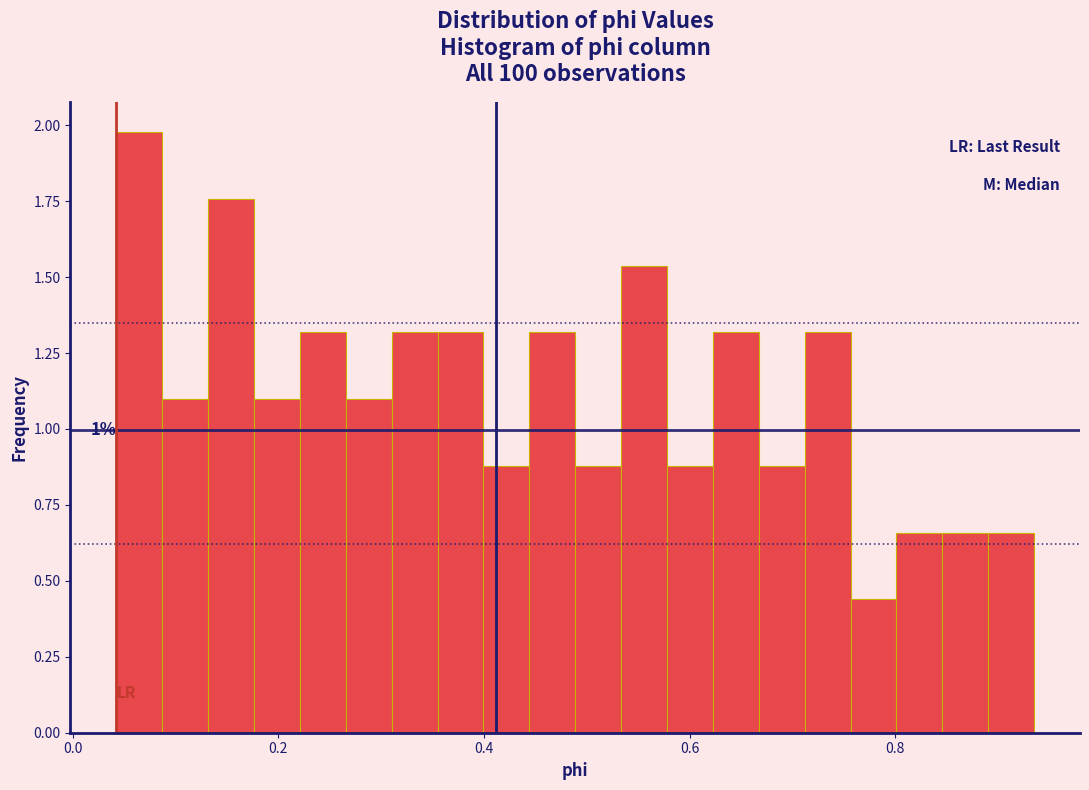

Read against the x-axis, roughly where is the centre of the tallest bar?

0.06